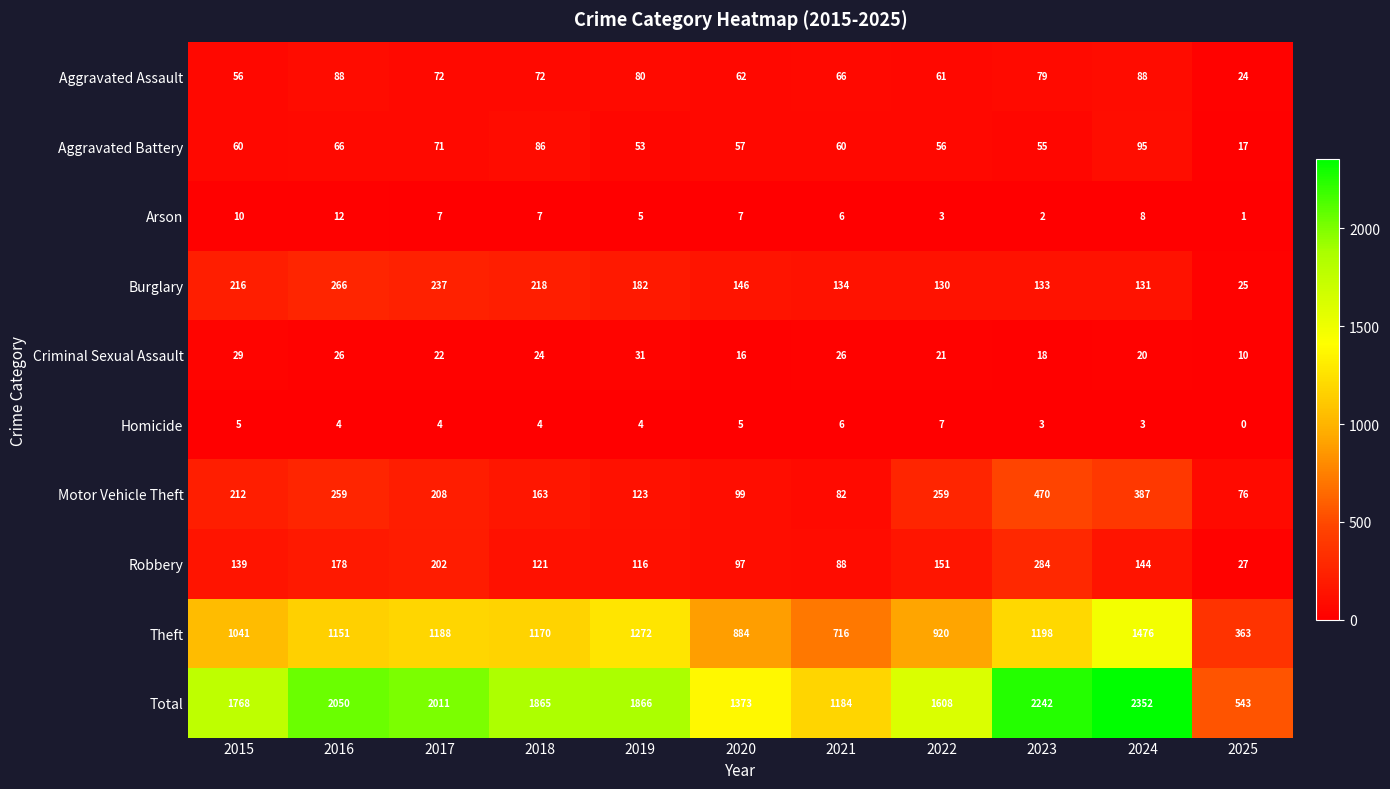

What is the spread (max minus min) of values at 2021?

1178